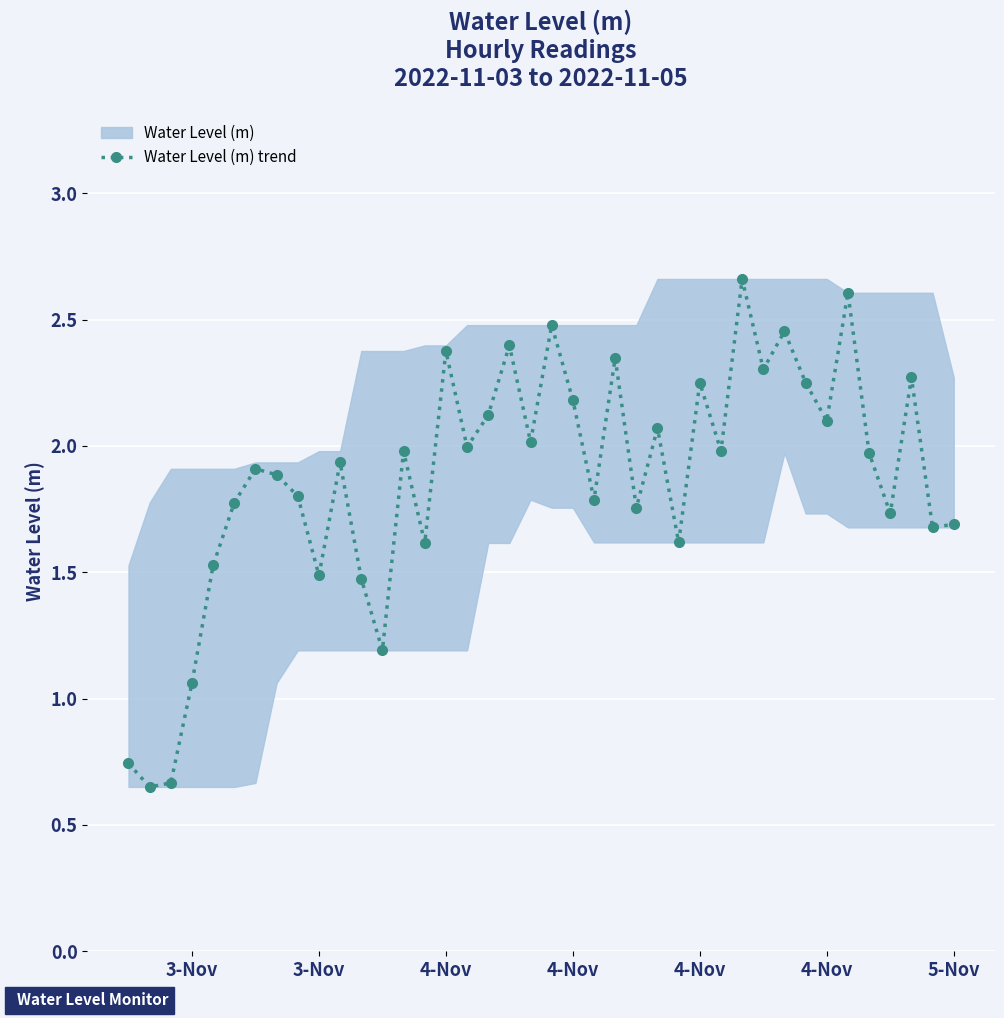

What value does the data have at 3-Nov?

0.7